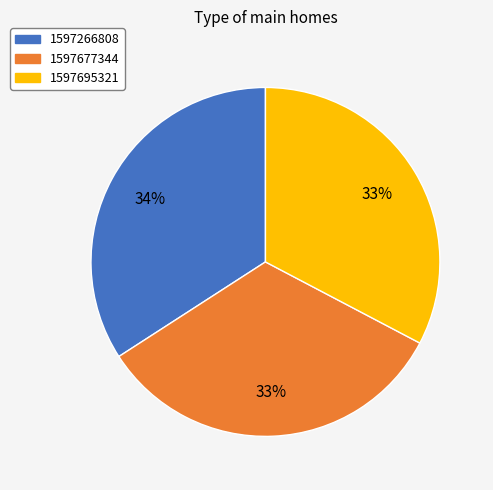

How many slices are in this pie chart?

3